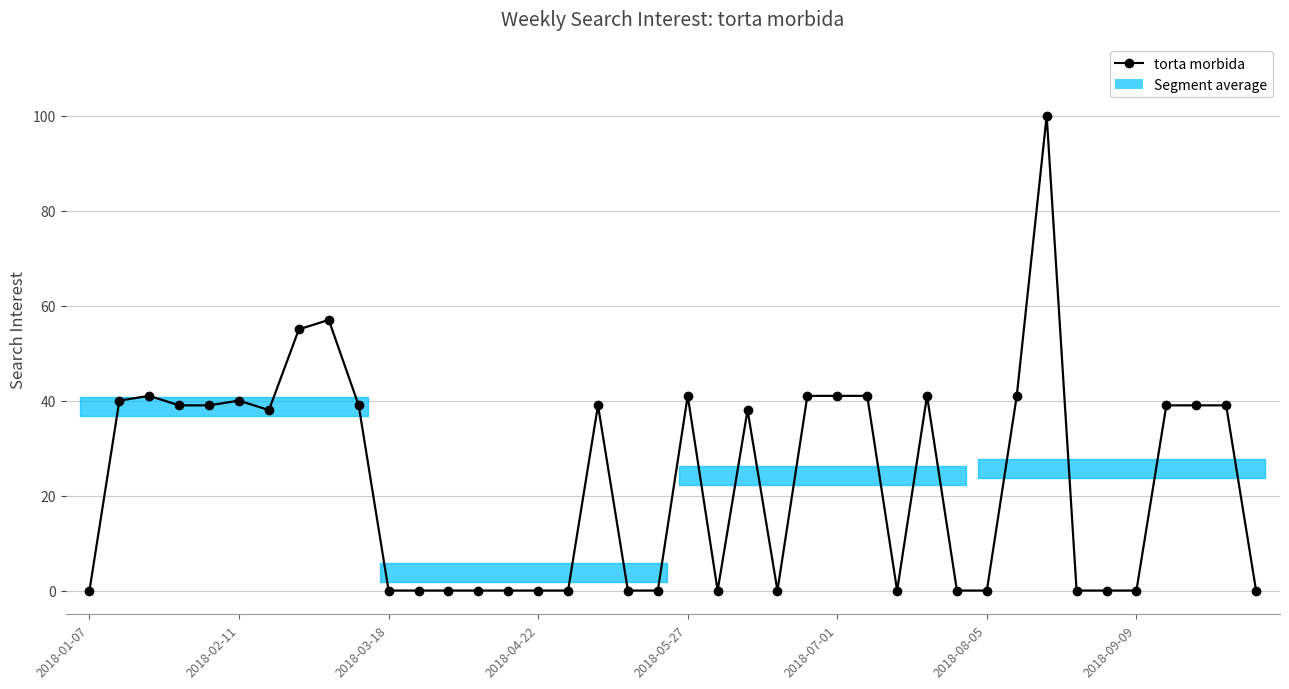

What is the maximum value shown in the chart?

100